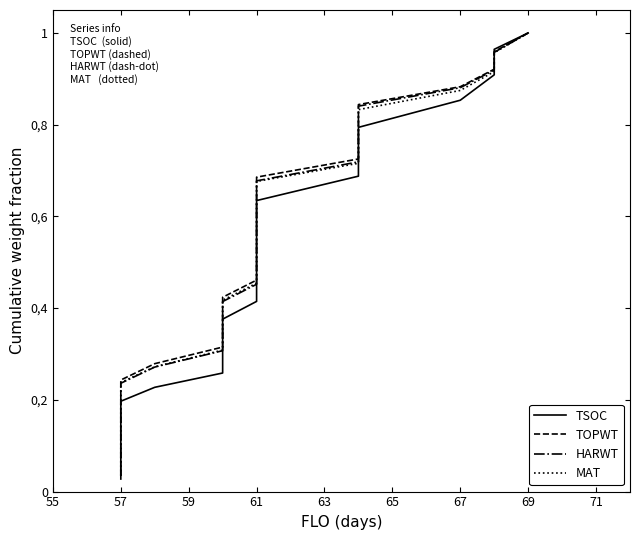

Is this an area chart (filled region under the line)?

No